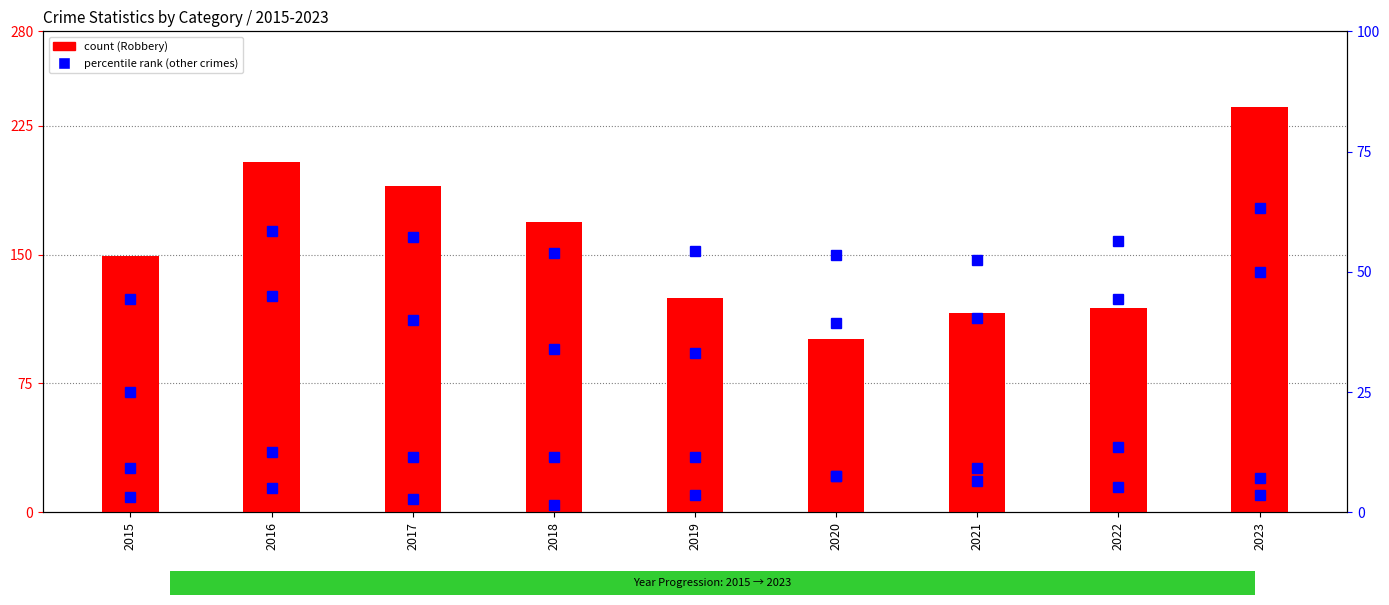

Is it true that Robbery equals 67.1 at 2018?

False